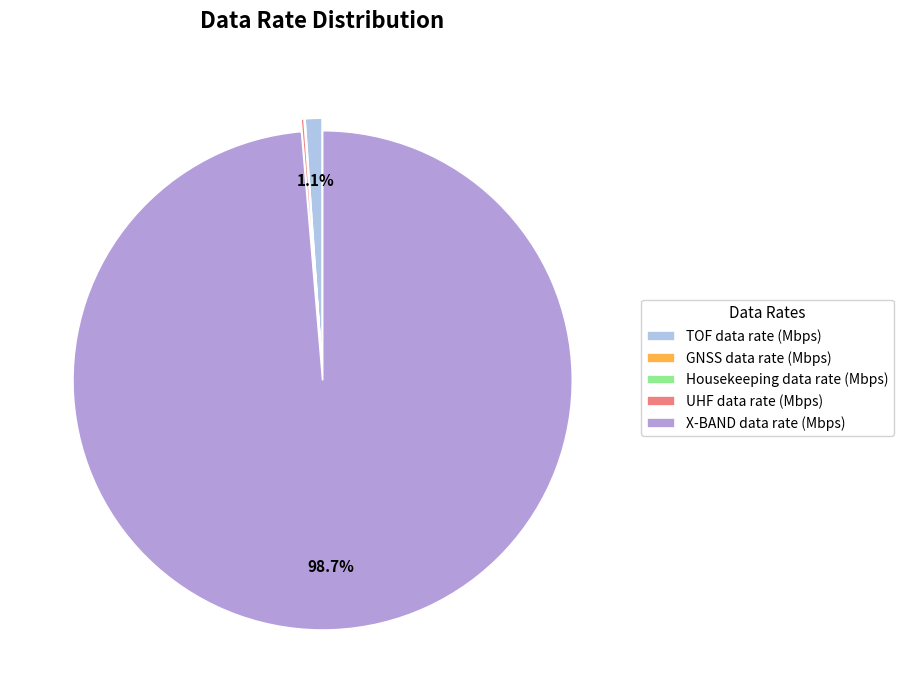

Which category has the biggest portion of the pie?

X-BAND data rate (Mbps)